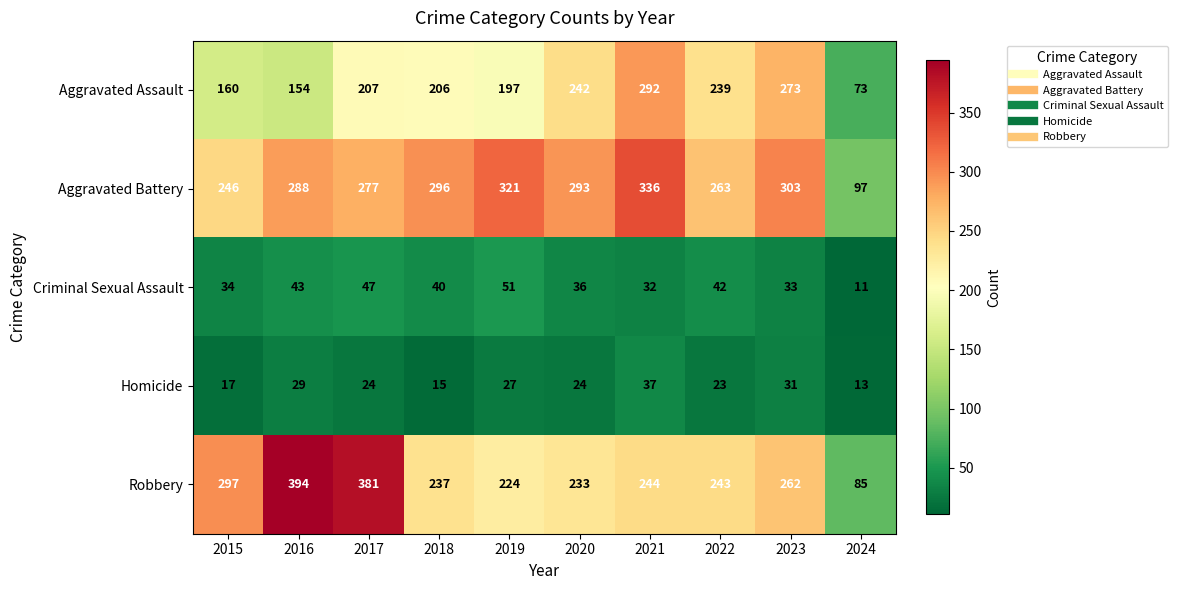

What is the difference between the Criminal Sexual Assault values at 2018 and 2015?

6